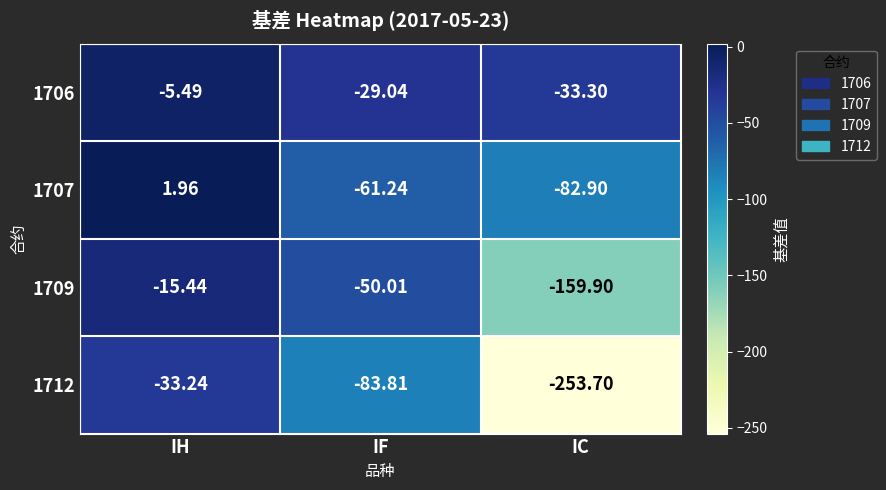

Rank the categories by 1706 value from lowest to highest.

IC, IF, IH